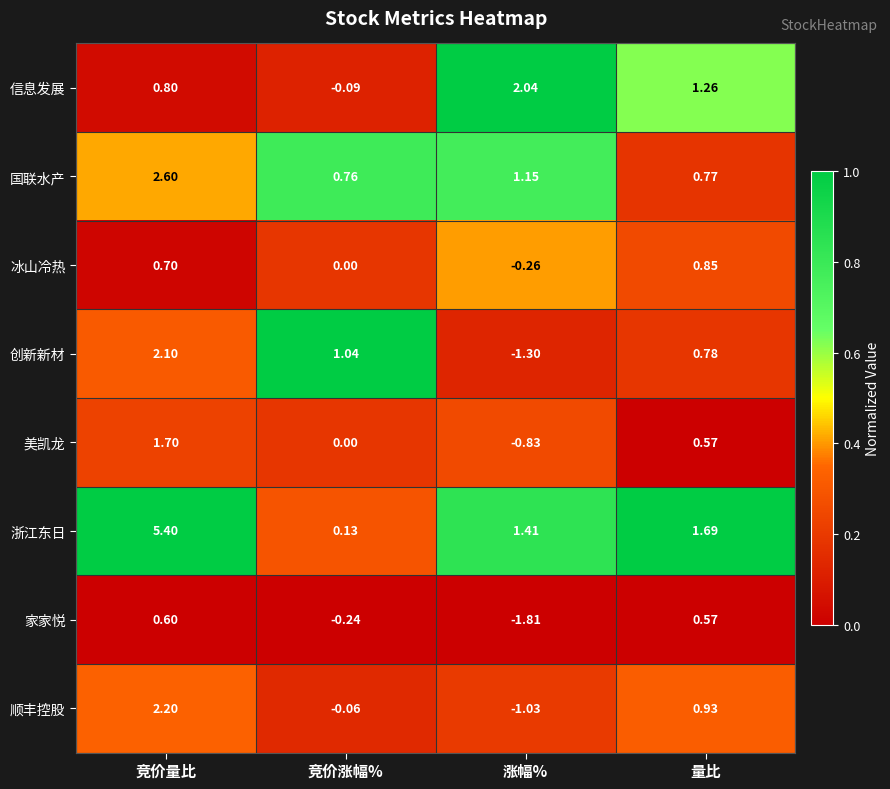

Where is 家家悦 nearest to the value 0?

竞价涨幅%